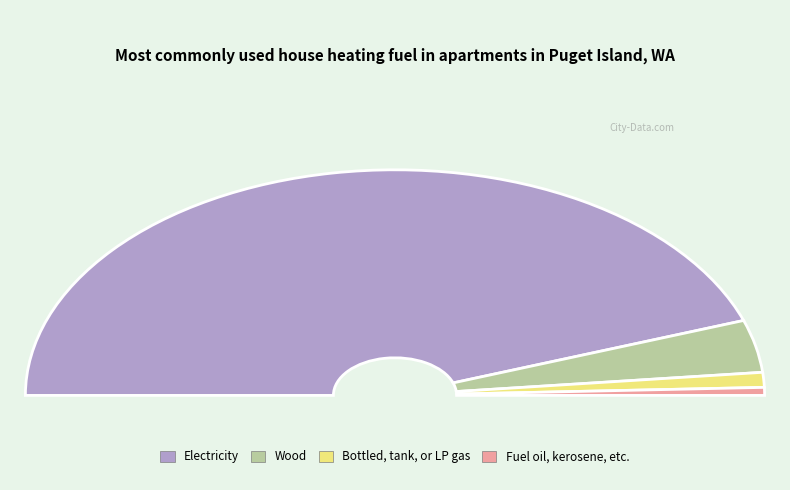

Is it true that 8 is 7% of the pie?

False